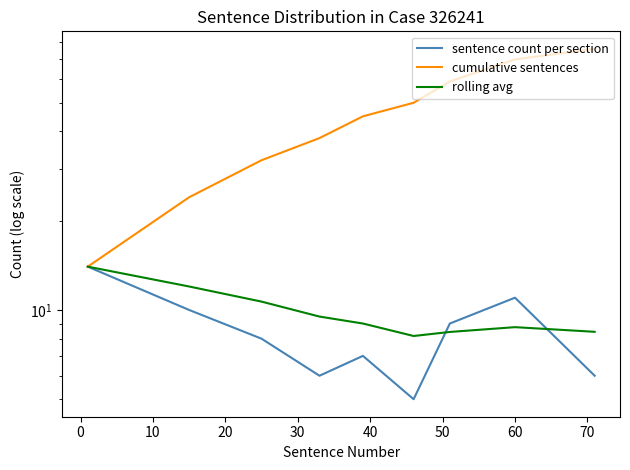

Is the value of cumulative sentences at 30 greater than the value of rolling avg at 10?

Yes